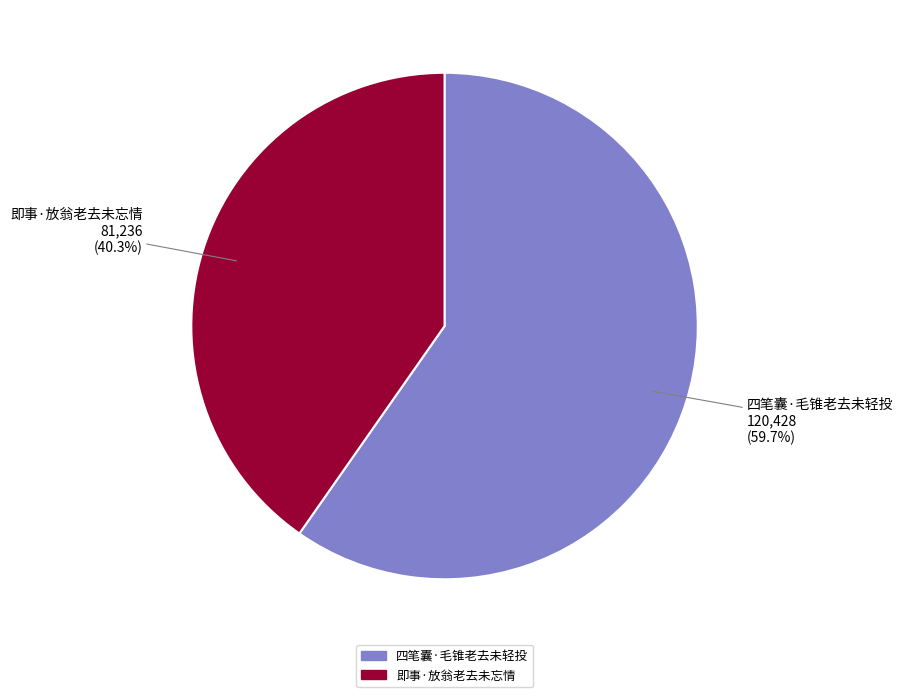

To the nearest percent, what is the difference between the largest and smallest slice percentages?

19%